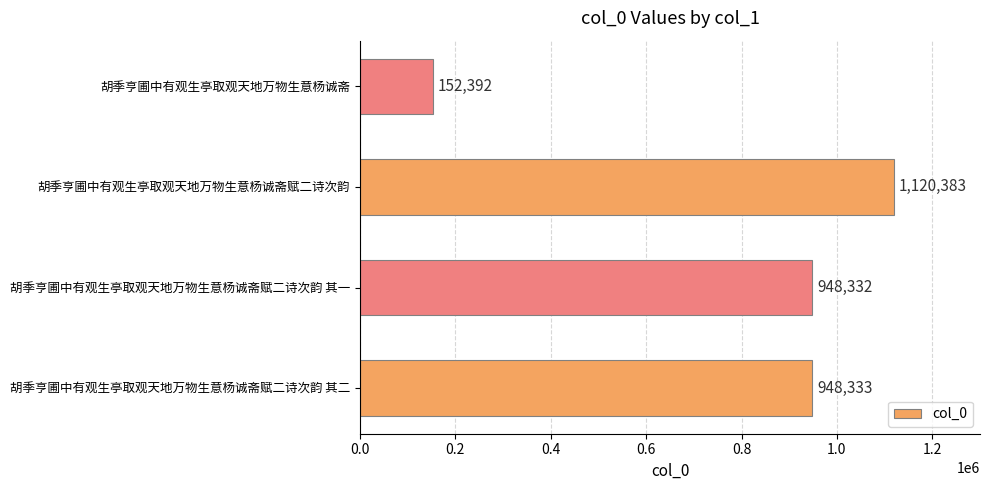

How many categories are shown in the chart?

4